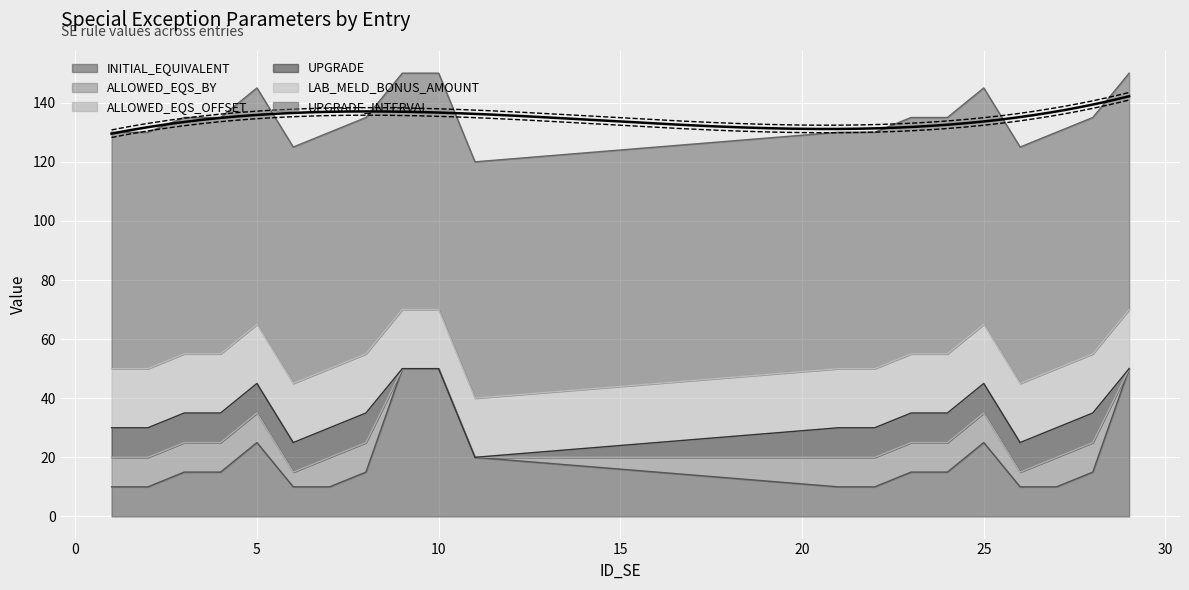

What are all the series names shown in the legend?

INITIAL_EQUIVALENT, ALLOWED_EQS_BY, ALLOWED_EQS_OFFSET, UPGRADE, LAB_MELD_BONUS_AMOUNT, UPGRADE_INTERVAL